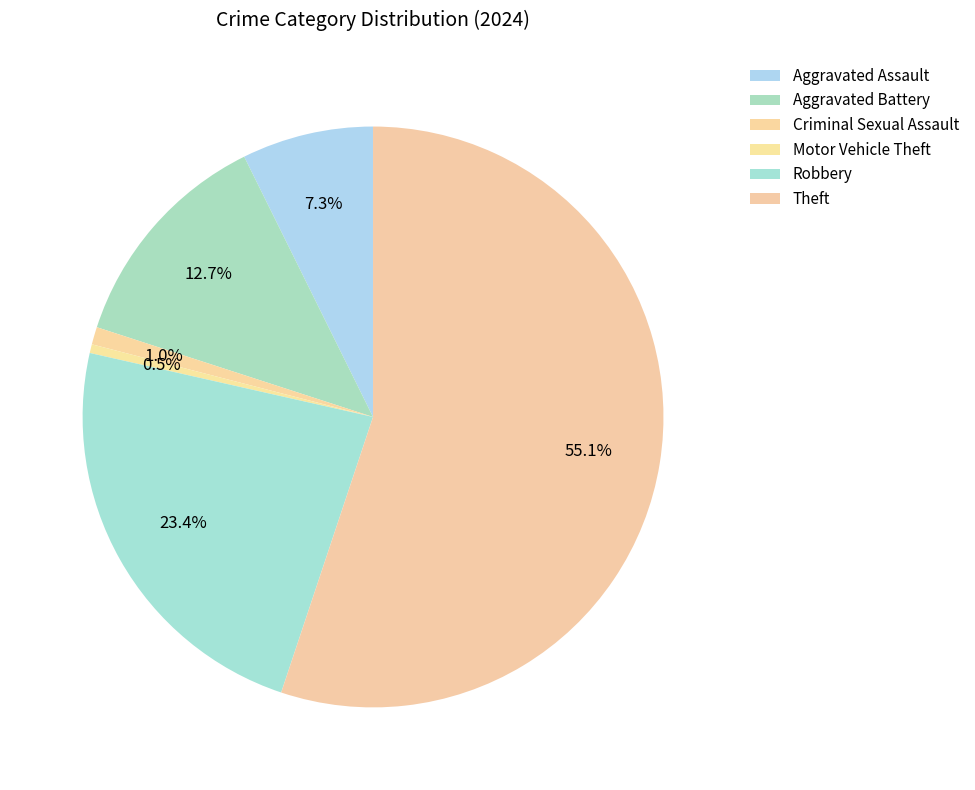

The Criminal Sexual Assault slice represents 11% of the pie. True or false?

False